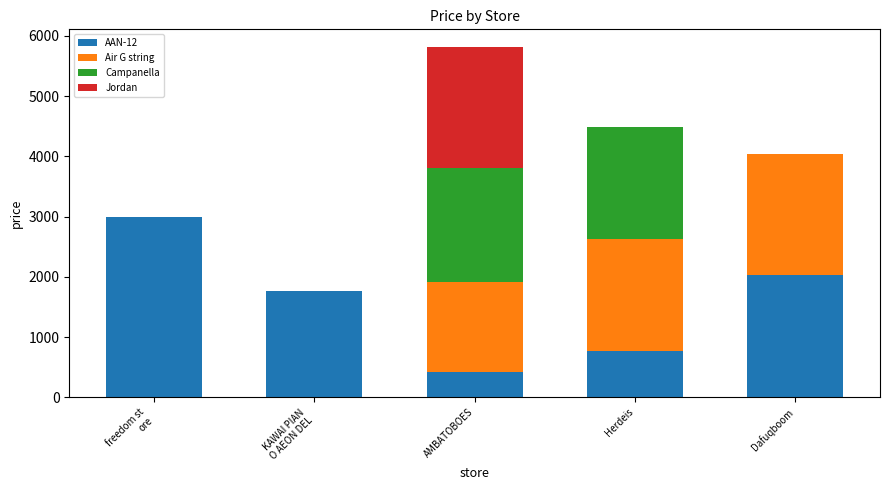

Is it true that AAN-12 equals 292 at Herdeis?

False